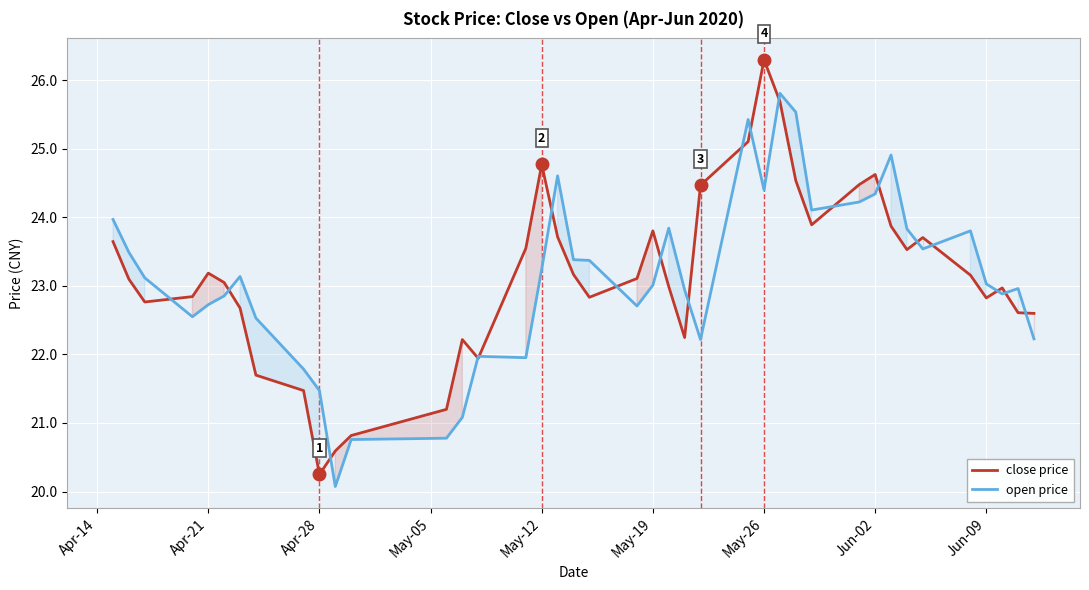

Which series has the largest total across all categories?

close price